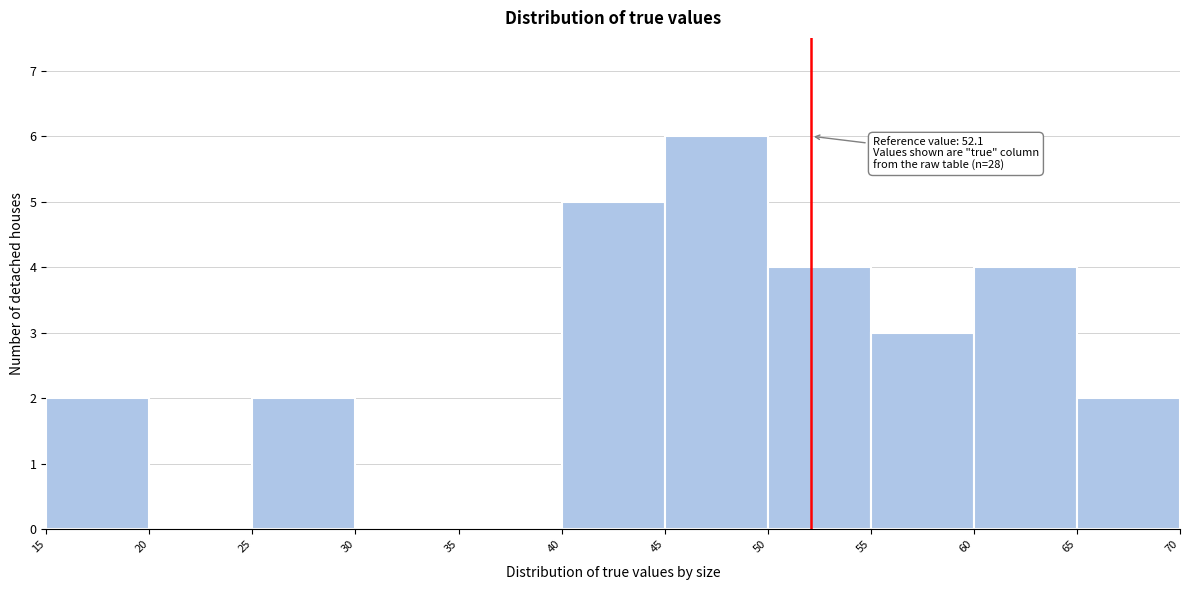

Over which range of the x-axis is the bar tallest?

45 to 50